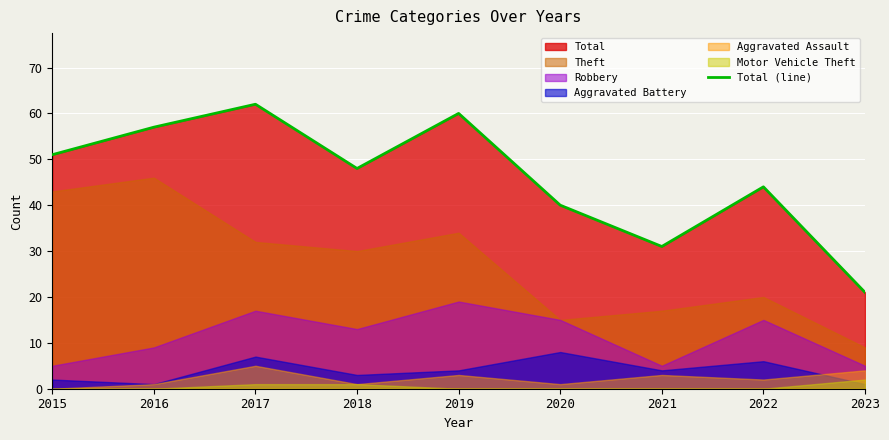

What is the maximum value shown in the chart?

62